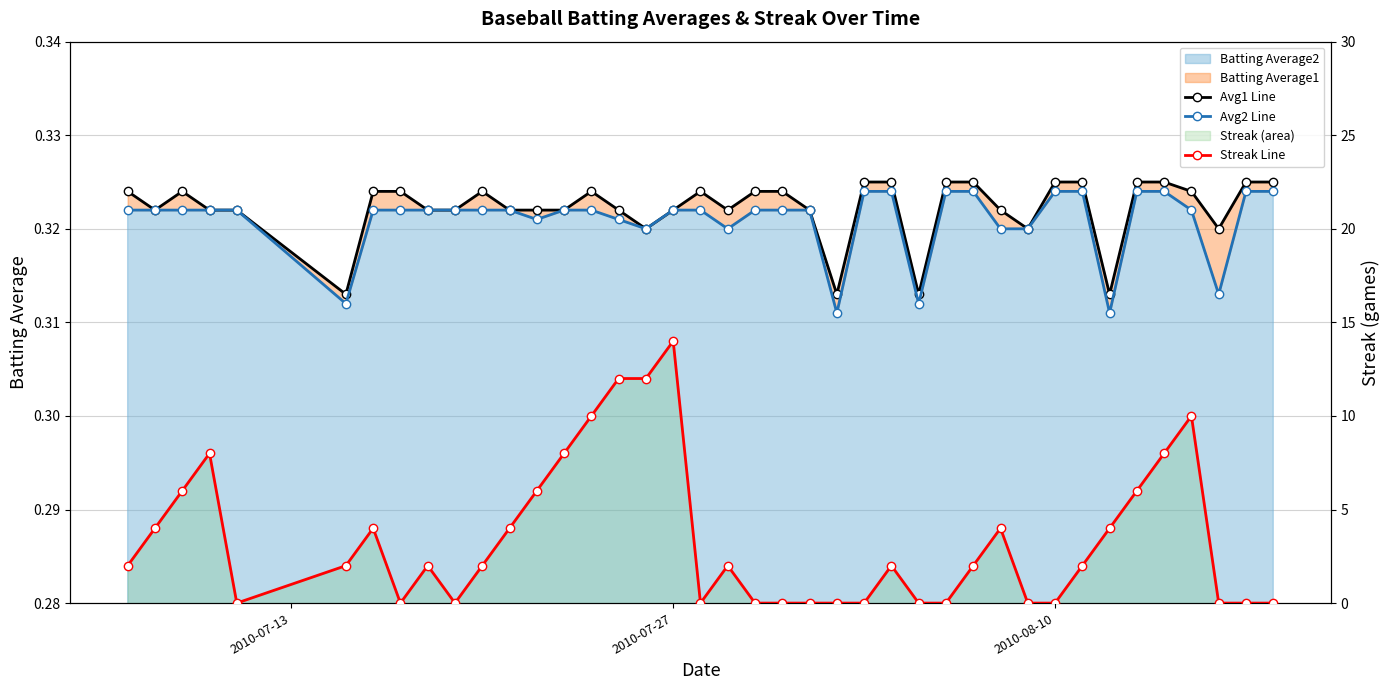

True or false: Avg2 Line and Avg1 Line cross at least once.

False